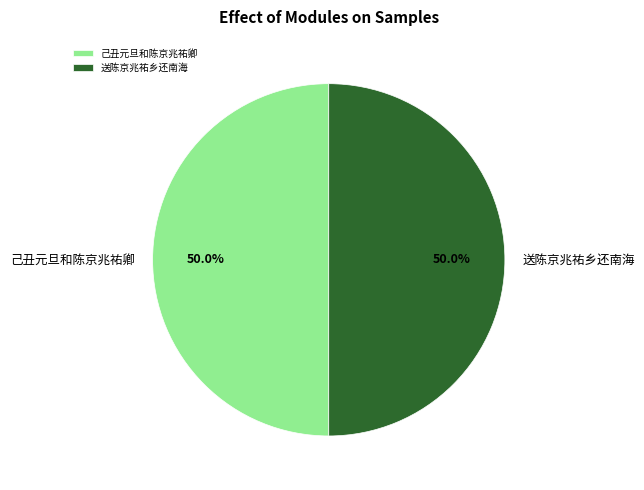

Combined, do 送陈京兆祐乡还南海 and 己丑元旦和陈京兆祐卿 account for over 50%?

Yes